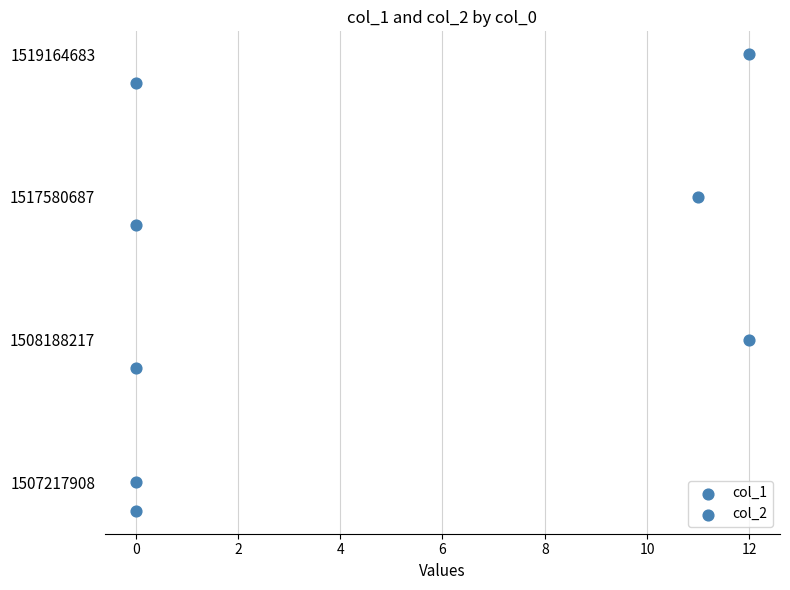

Which series reaches the maximum Y coordinate?

col_1